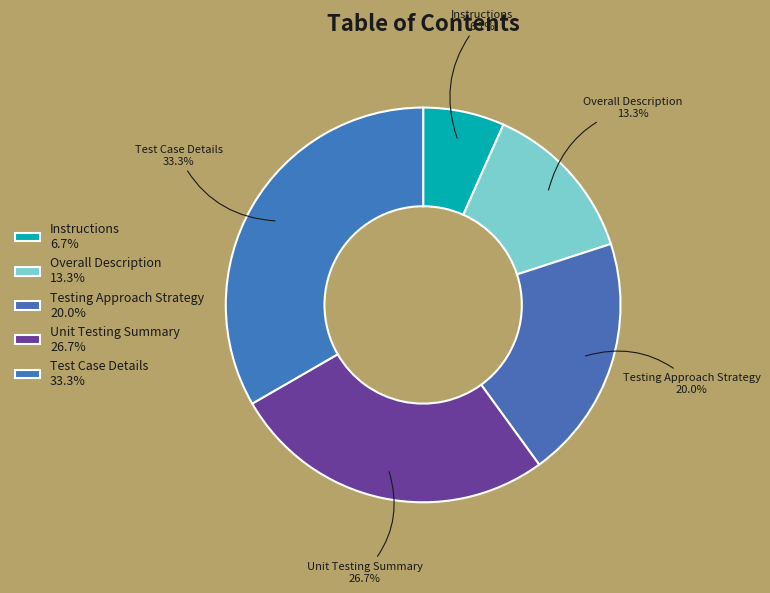

Which category has the biggest portion of the pie?

Test Case Details